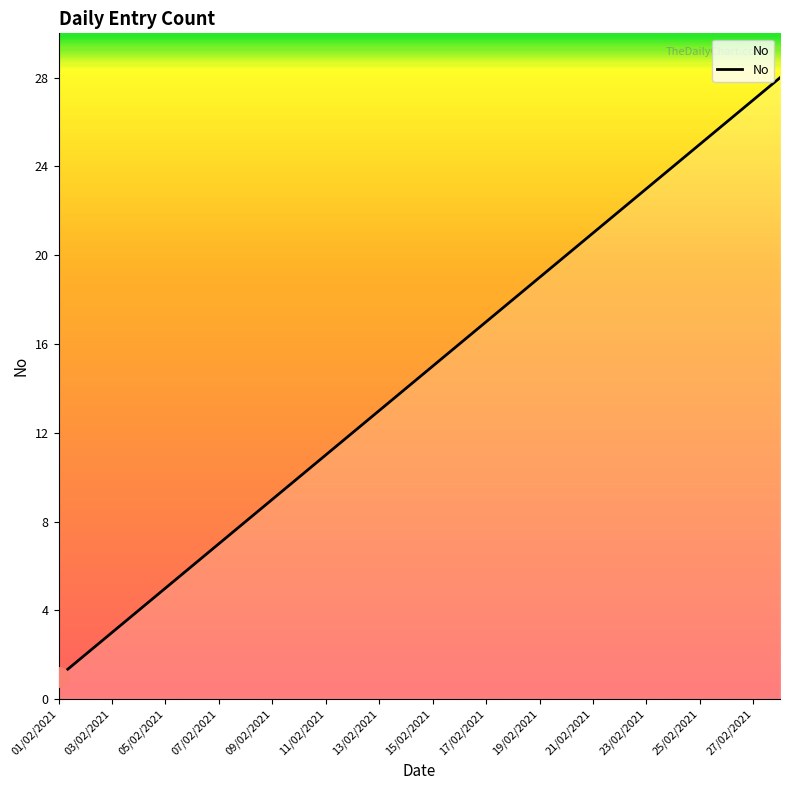

What is the greatest value displayed?

28